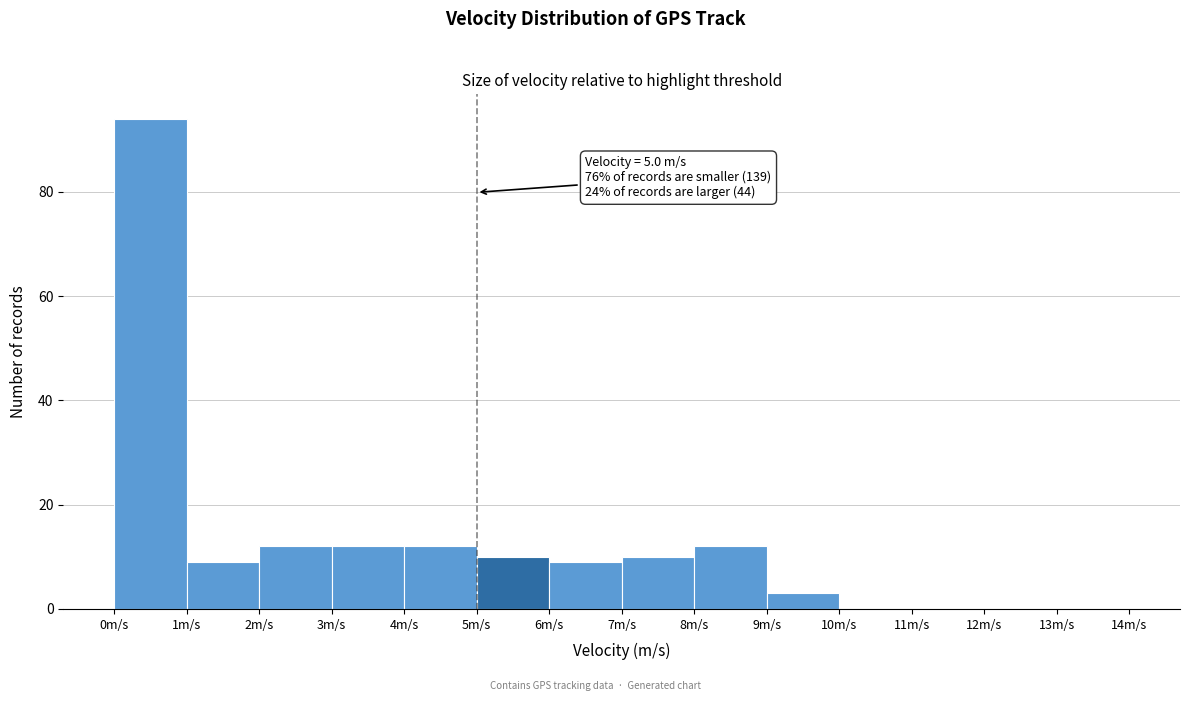

Over which range of the x-axis is the bar tallest?

0 to 1